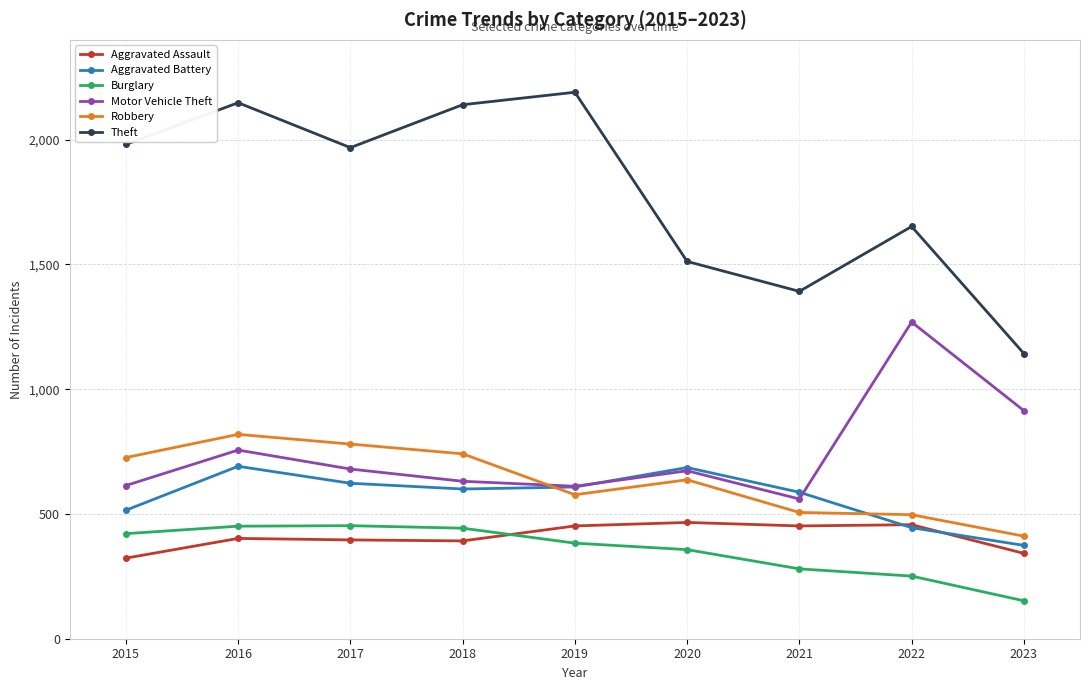

Where is the first local maximum for Theft?

2016